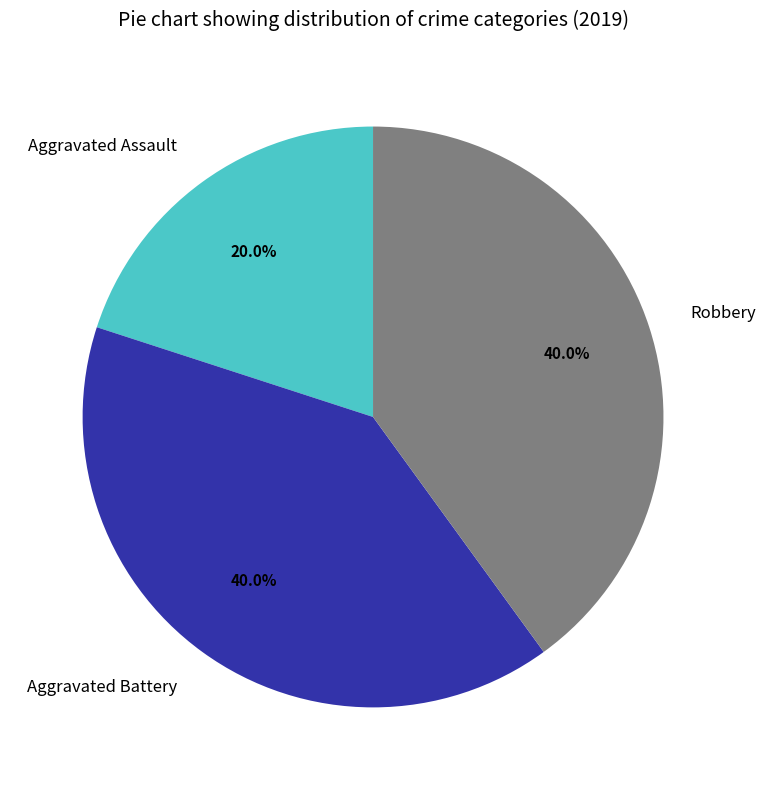

To the nearest percent, what is the average slice percentage?

33%